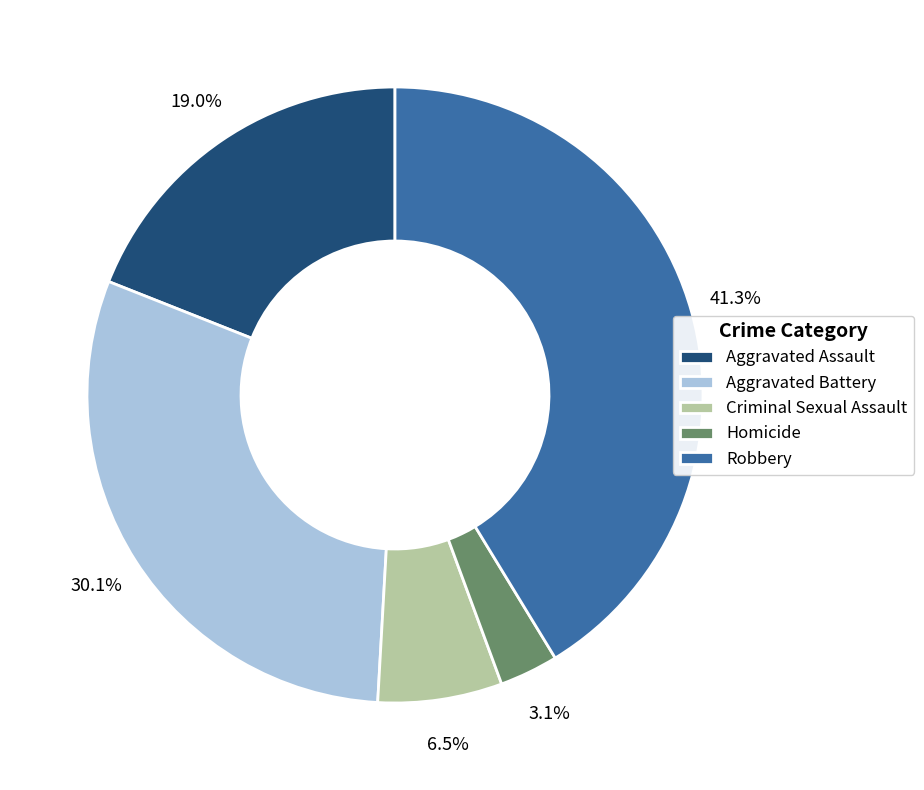

Rank the categories by value from highest to lowest.

Robbery, Aggravated Battery, Aggravated Assault, Criminal Sexual Assault, Homicide